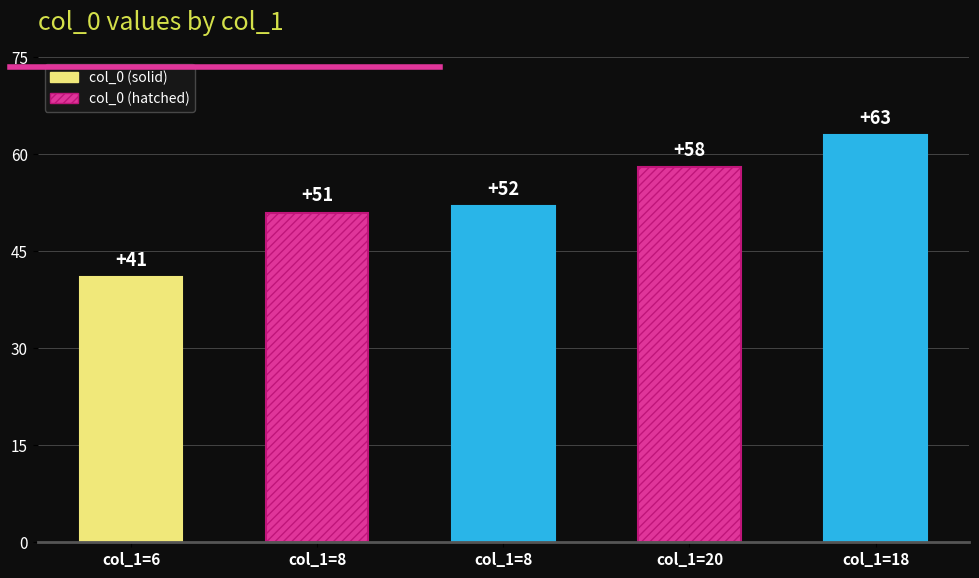

What is the label of the 4th bar from the left?

20